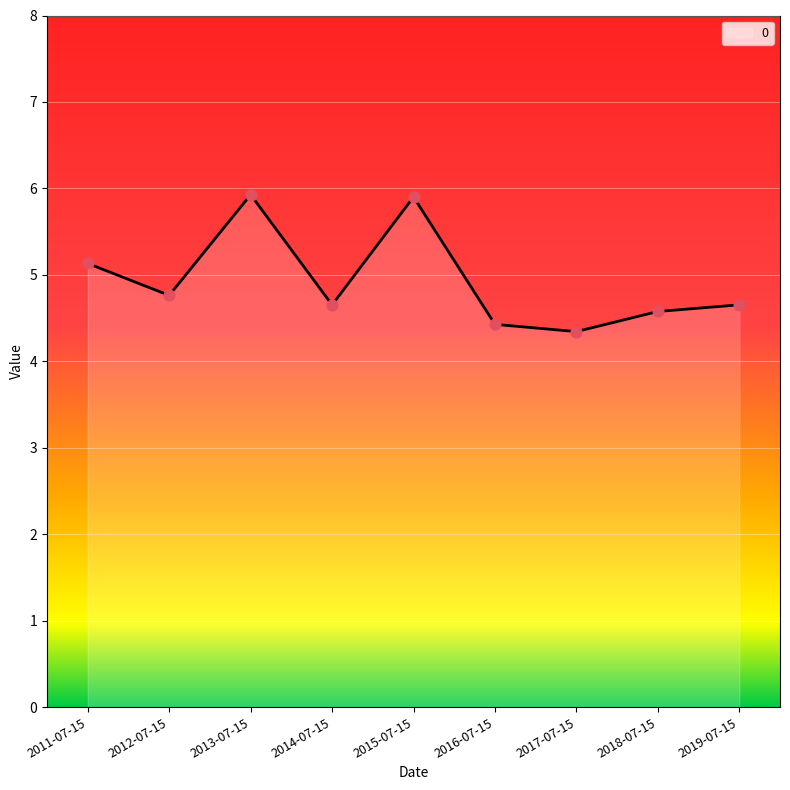

What is the change in value from 2012-07-15 to 2014-07-15?

-0.1